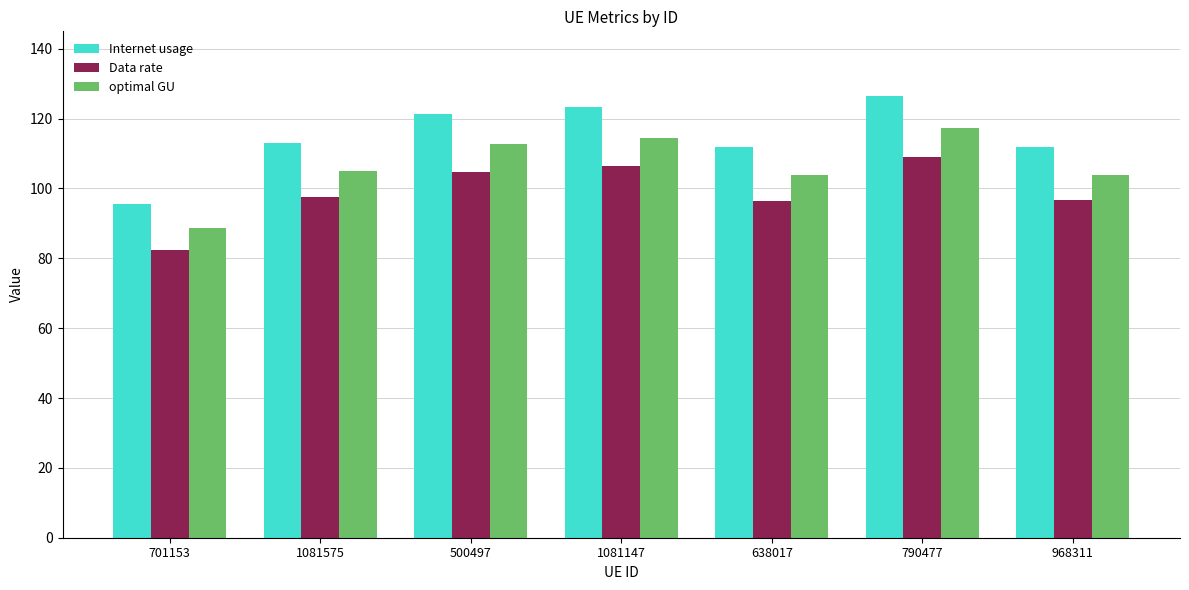

What is the average value of the Data rate series?

99.0